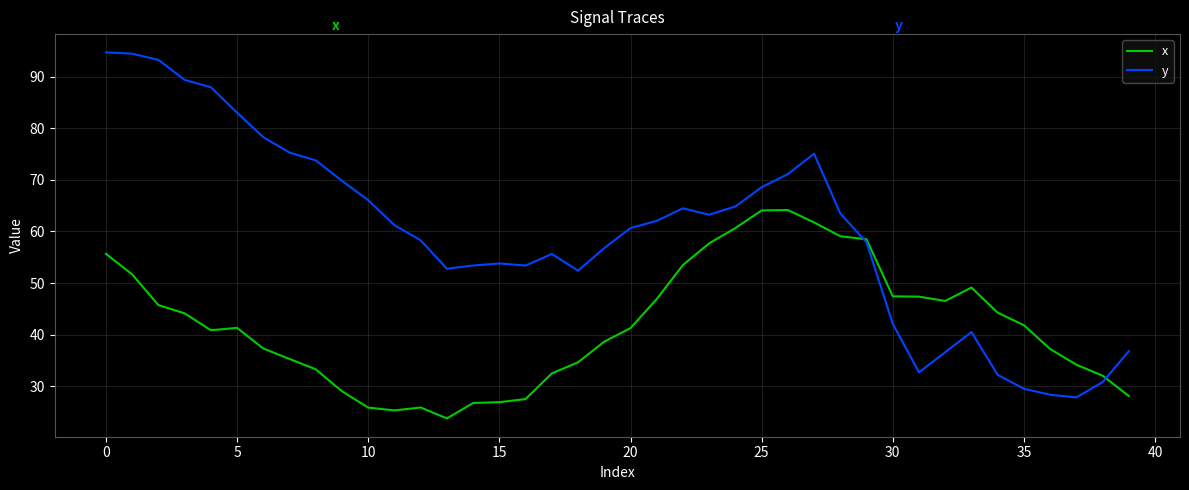

Rank the series by their average value, from lowest to highest.

x, y